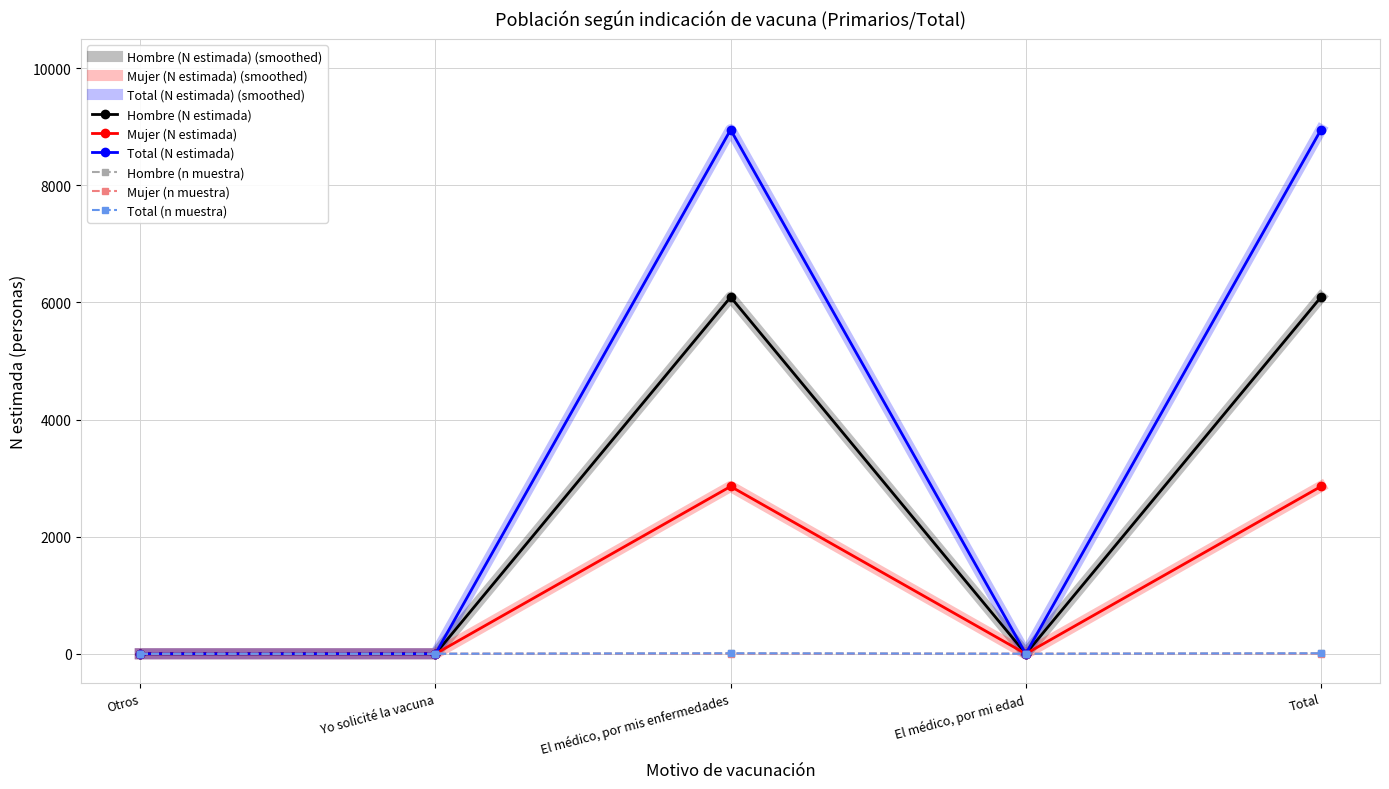

True or false: Hombre (n muestra) and Mujer (n muestra) intersect in this chart.

False